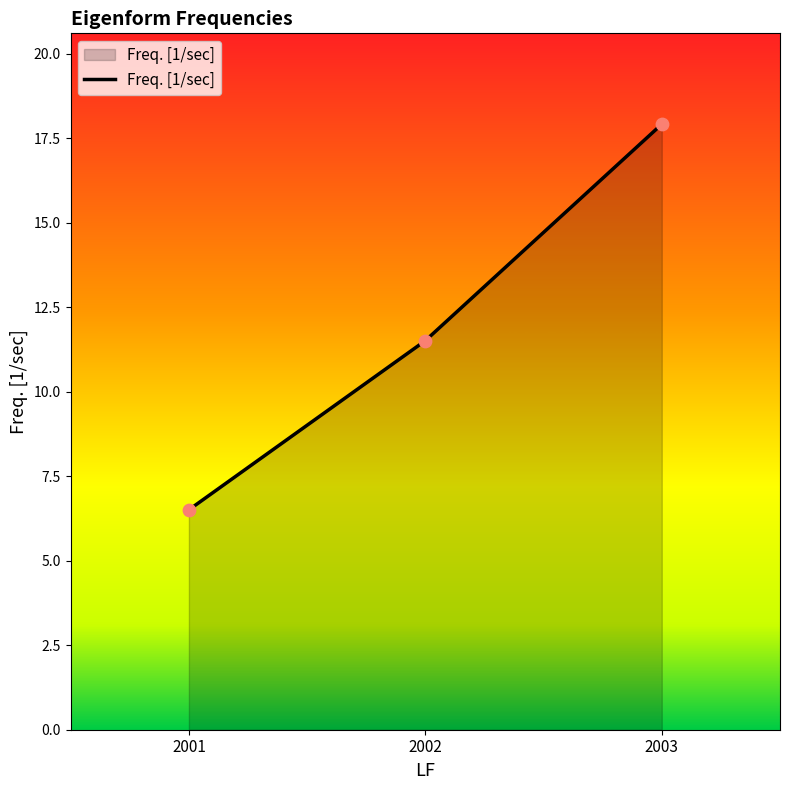

Approximately how many times larger is the value at 2002 compared to 2001?

1.8